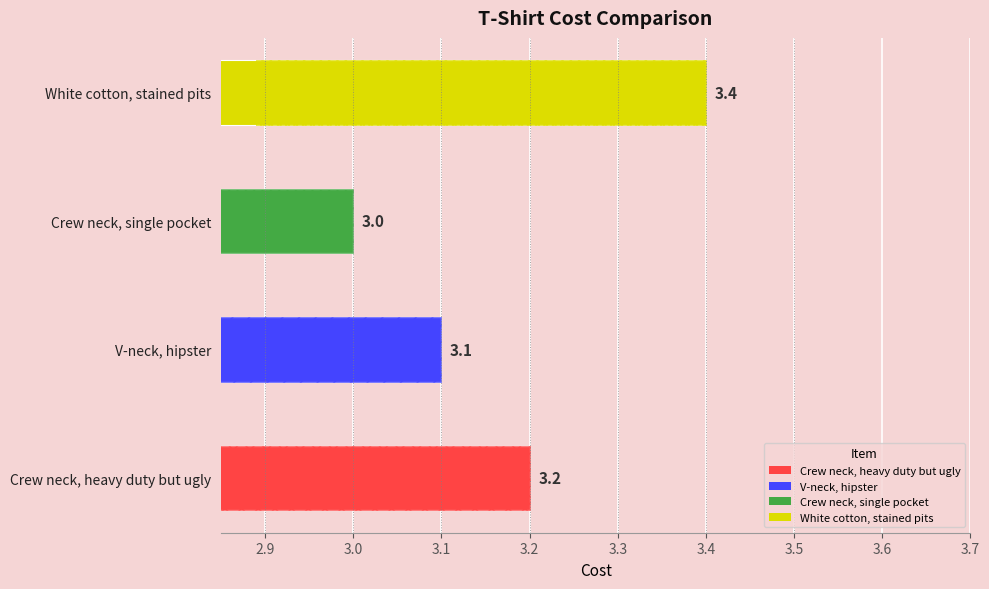

What is the value of the 1st bar from the left?

3.2